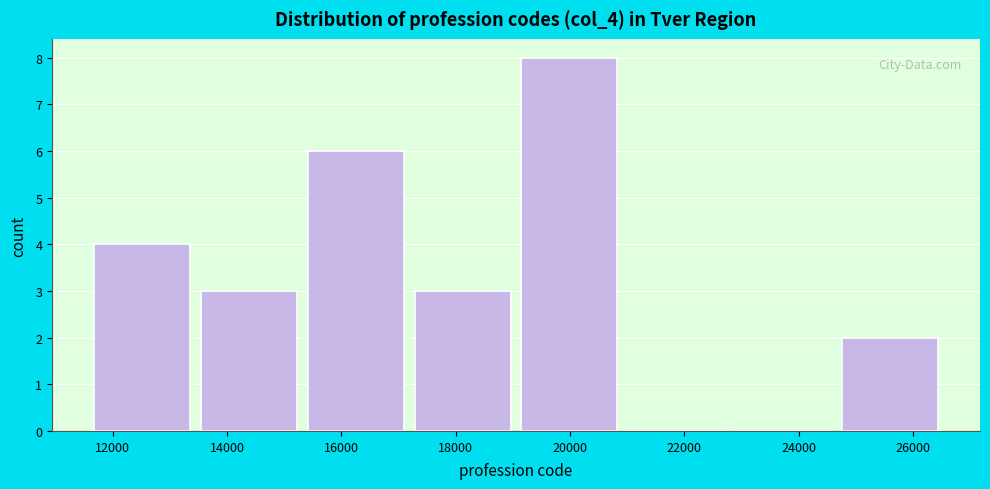

Which range on the x-axis has the tallest bar?

19000 to 21000